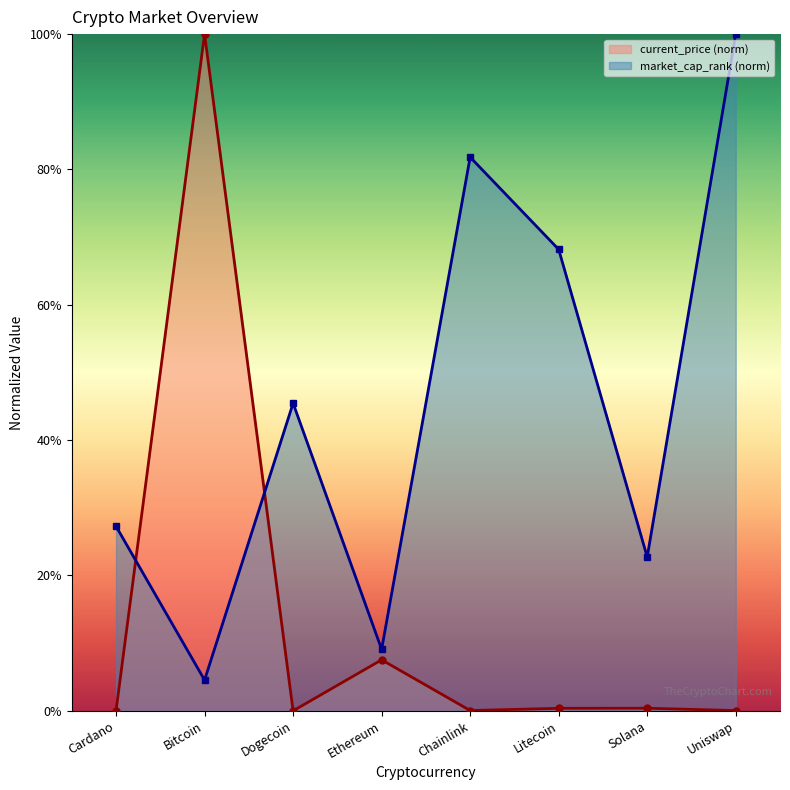

How many distinct data groups are displayed?

2